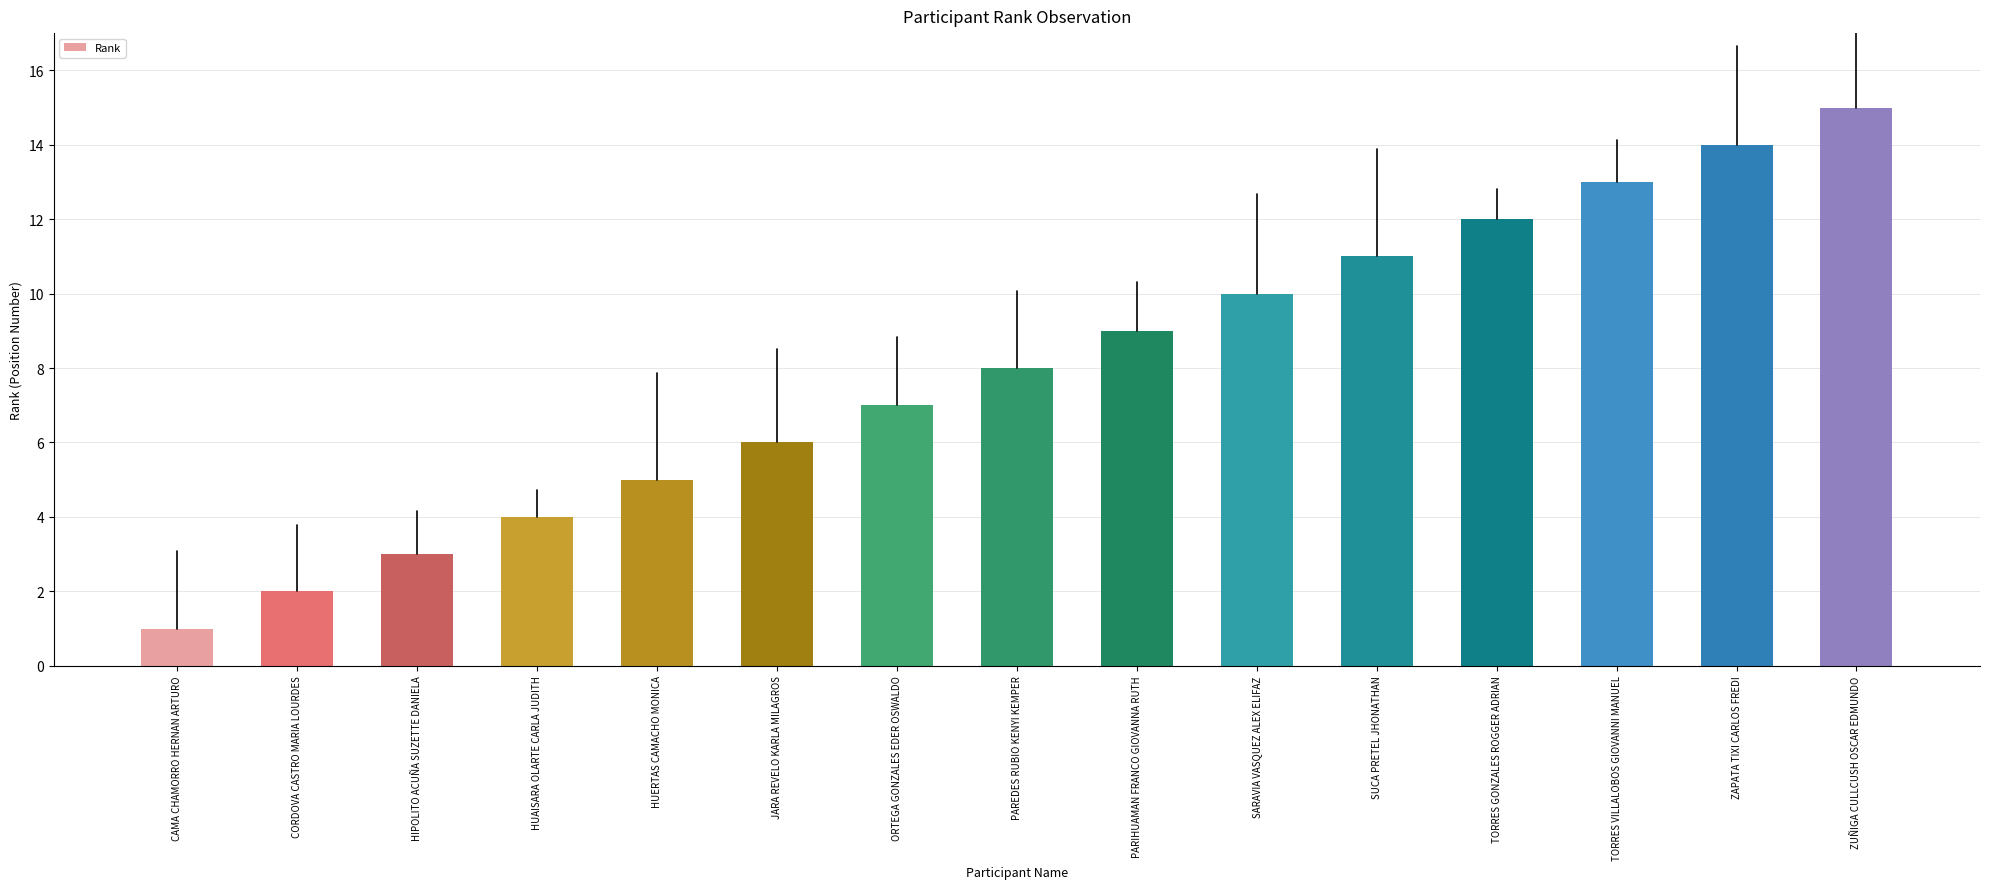

What is the minimum value shown in the chart?

1